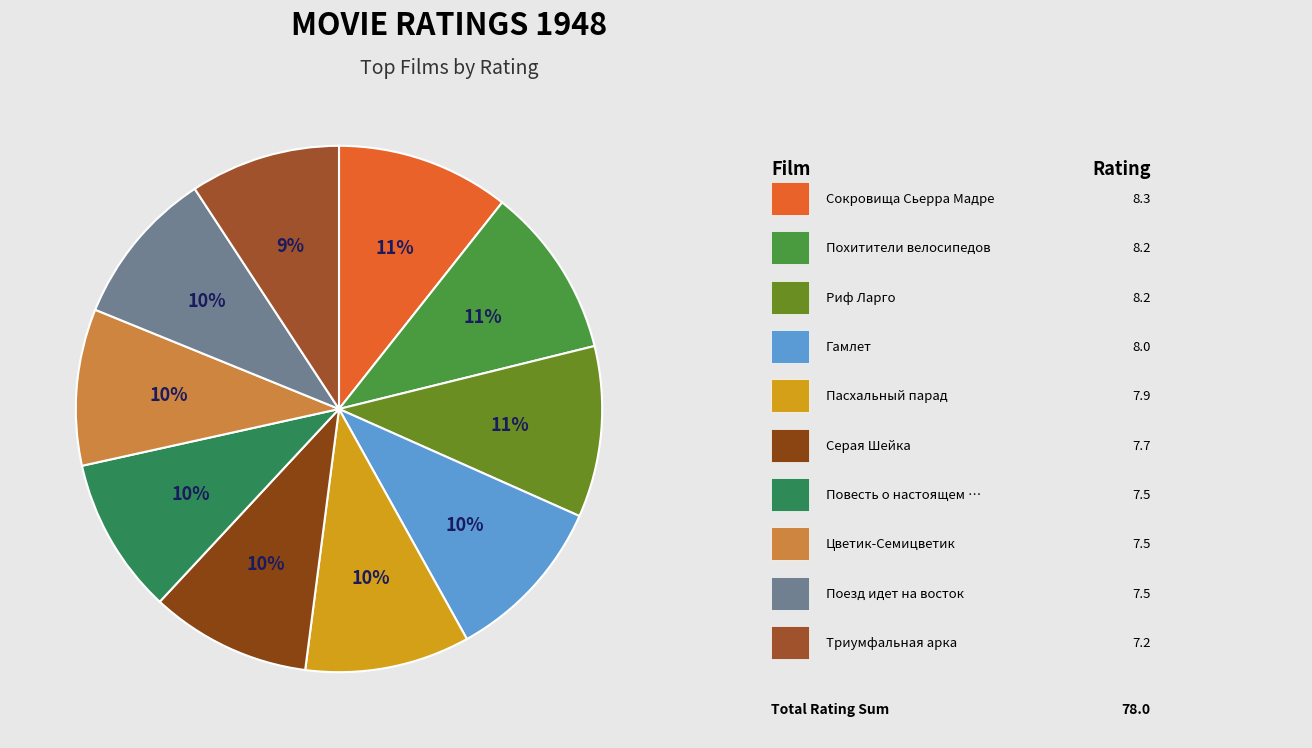

How many slices are in this pie chart?

10